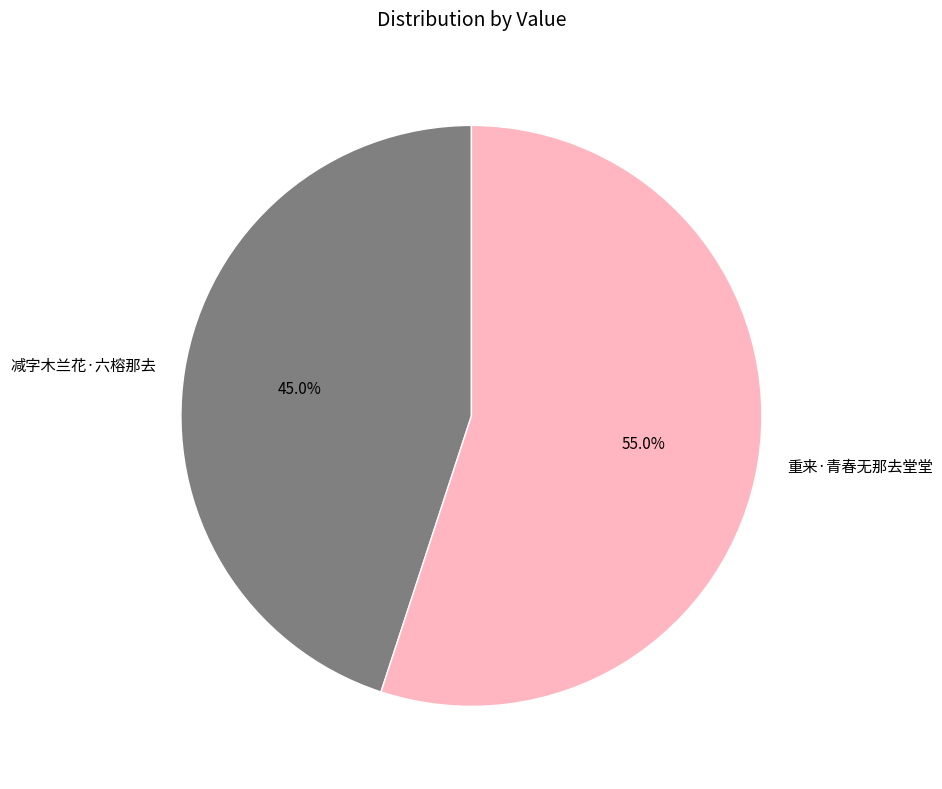

To the nearest percent, what is the combined percentage of 重来·青春无那去堂堂 and 减字木兰花·六榕那去?

100%